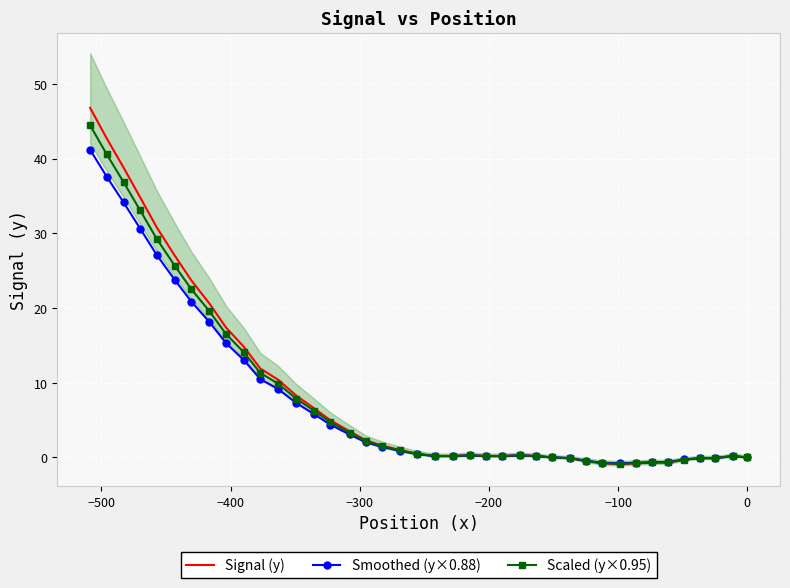

Which series has the largest range (max minus min)?

Signal (y)